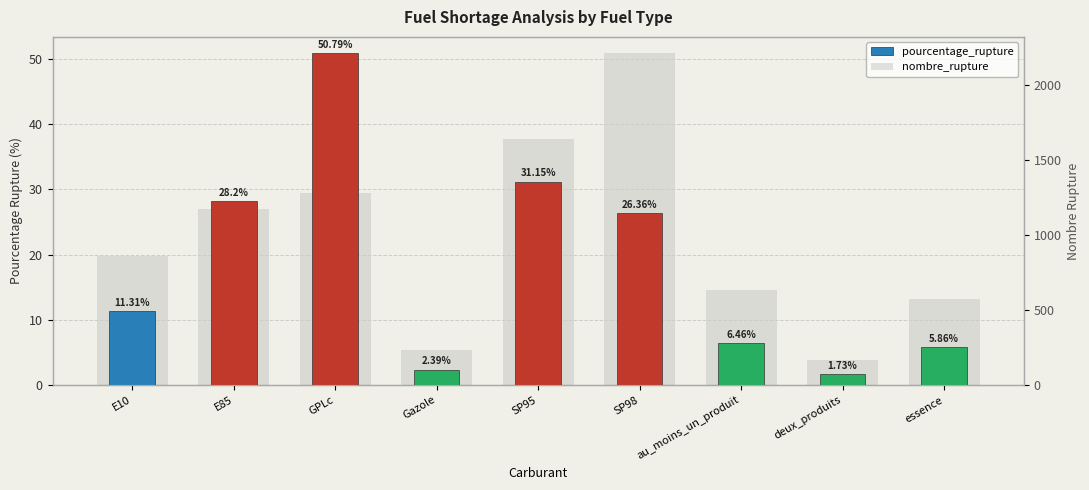

Is it true that nombre_rupture equals 634.0 at au_moins_un_produit?

True